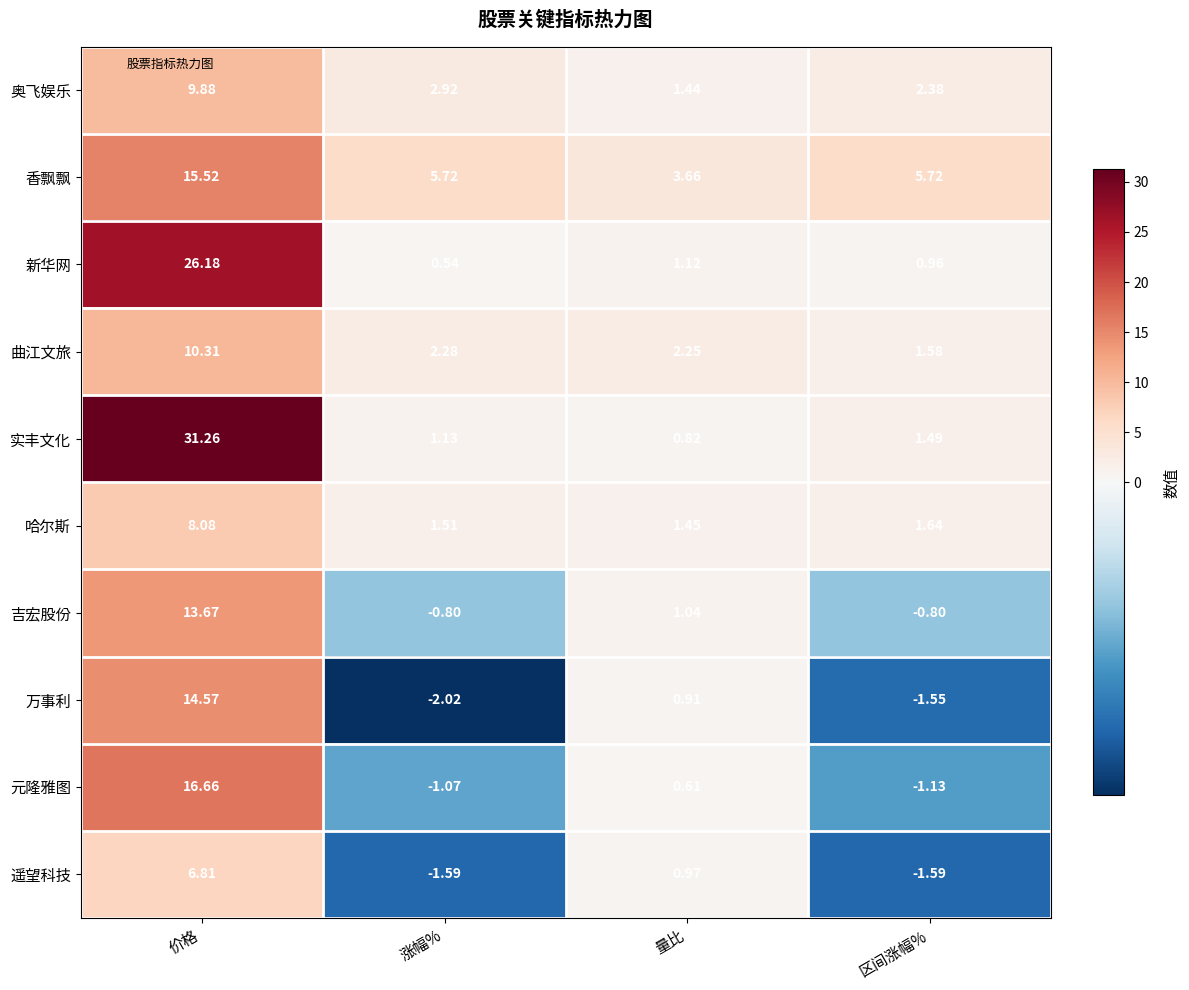

At which label is 遥望科技 closest to 2?

量比